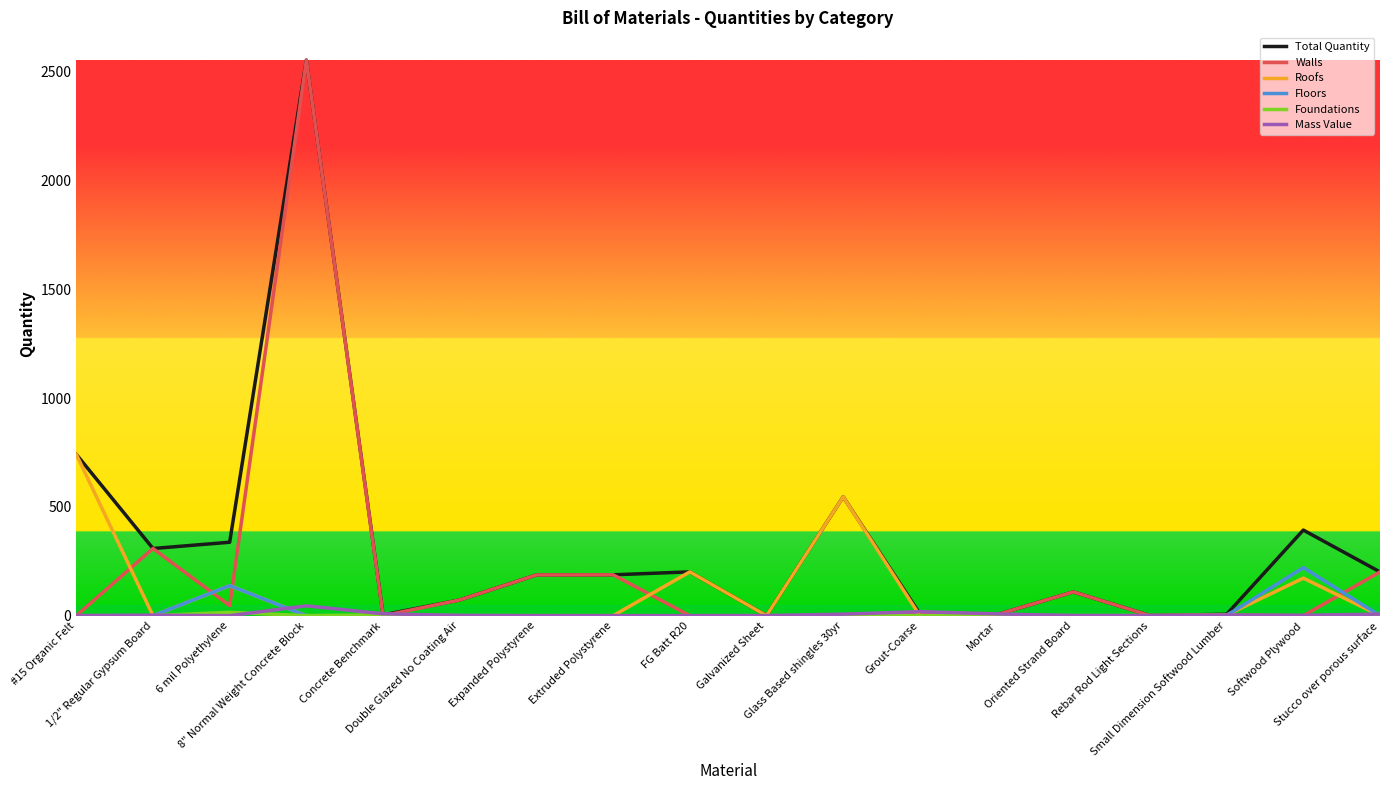

At how many categories does at least one series exceed 590?

2